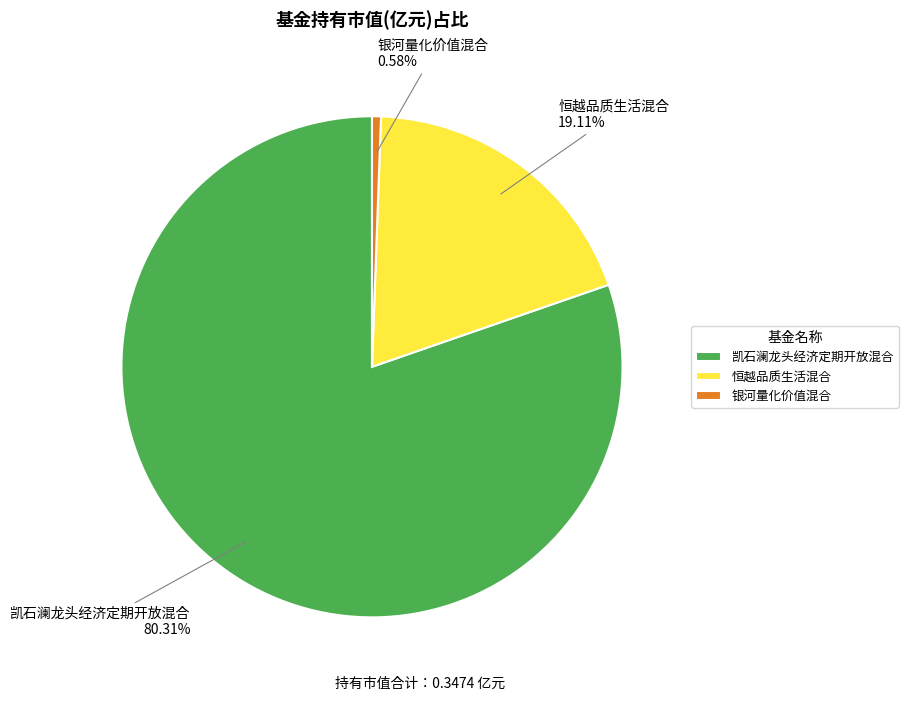

Which slice represents more than half of the pie?

凯石澜龙头经济定期开放混合